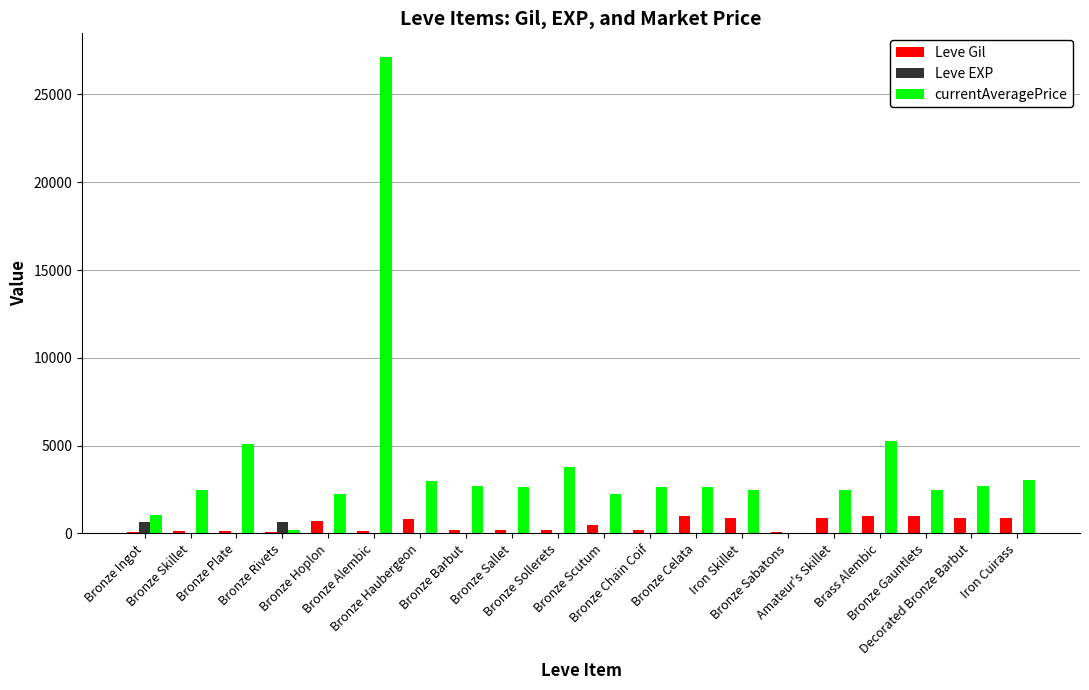

Does the chart contain stacked bars?

No